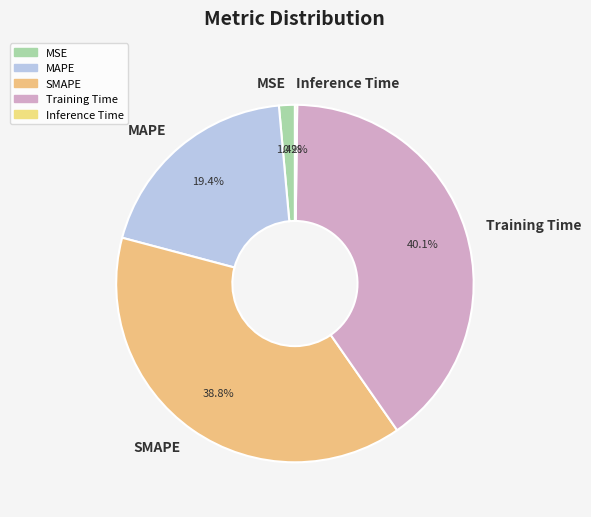

Which slice is the largest?

Training Time